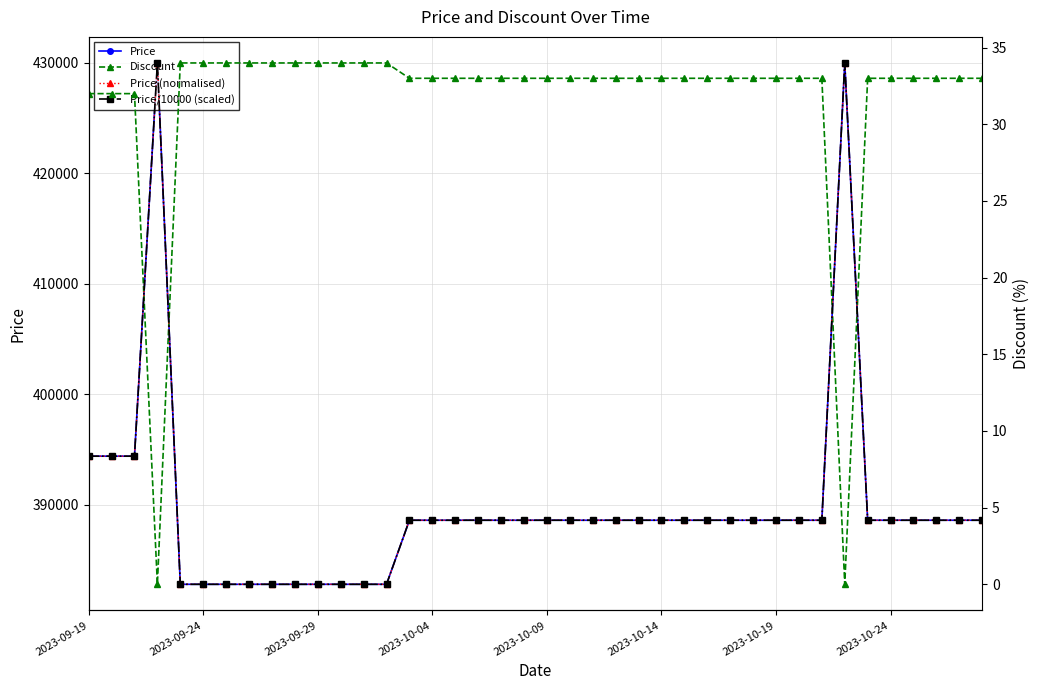

What is the difference between the Price values at 16 and 12?

5800.0